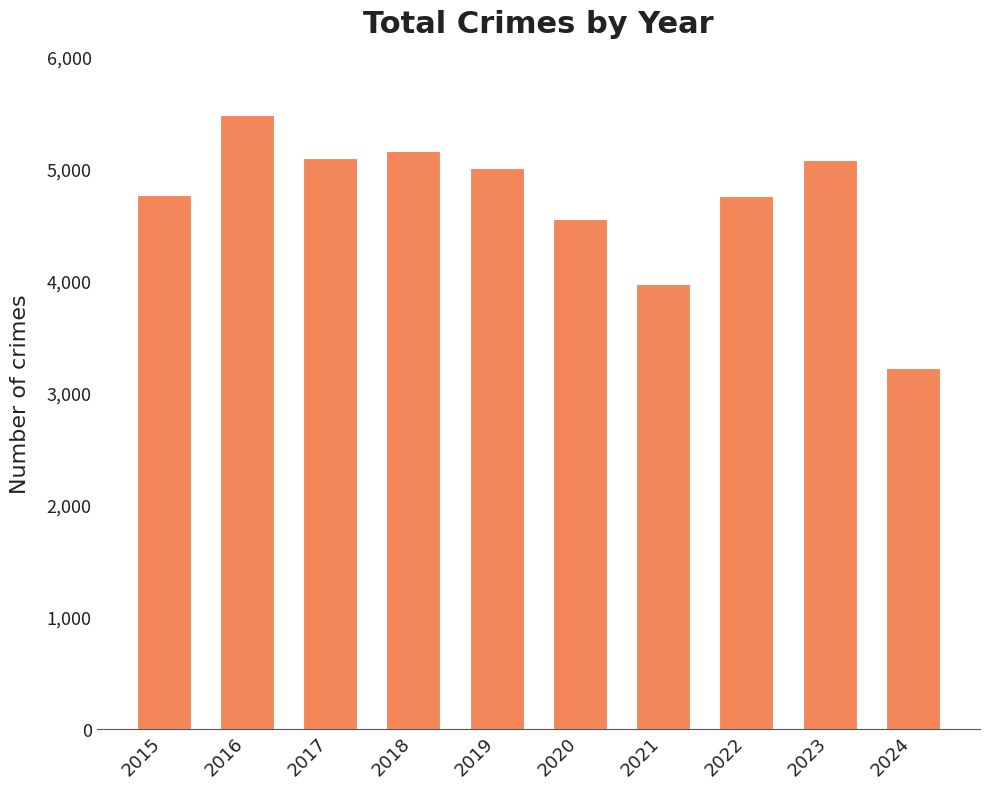

At which label is the value closest to 4351?

2020